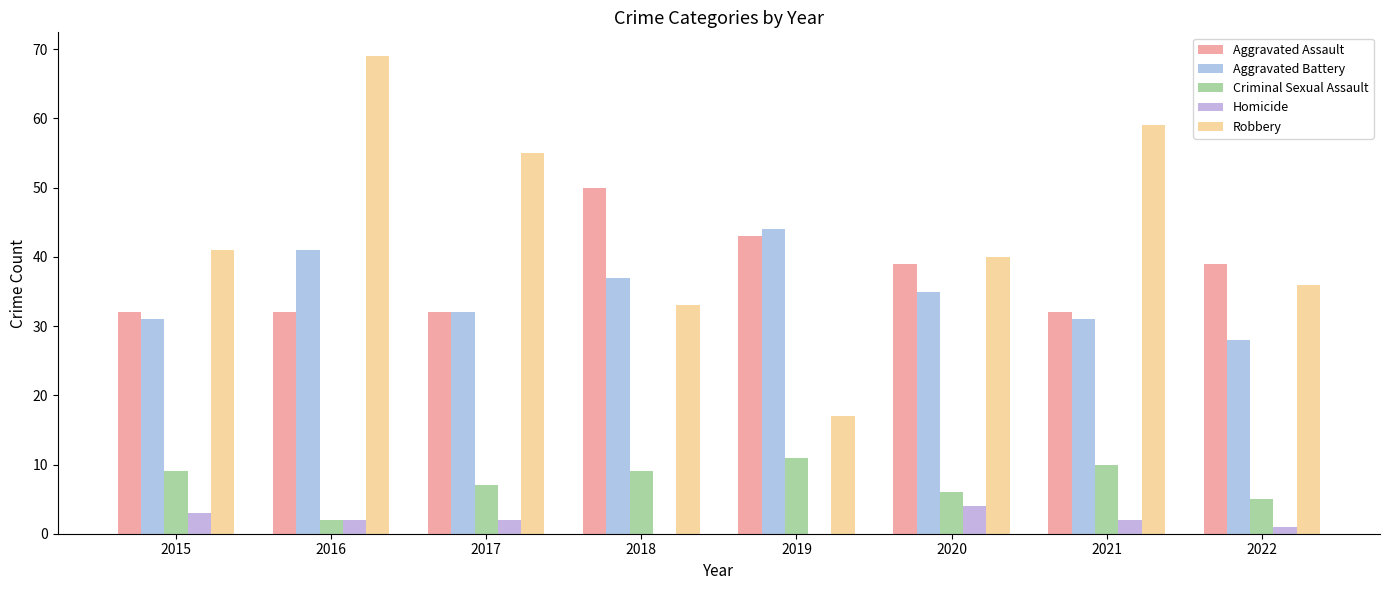

Reading left to right, what are all the values shown in this chart?

Aggravated Assault: 32	32	32	50	43	39	32	39
Aggravated Battery: 31	41	32	37	44	35	31	28
Criminal Sexual Assault: 9	2	7	9	11	6	10	5
Homicide: 3	2	2	0	0	4	2	1
Robbery: 41	69	55	33	17	40	59	36